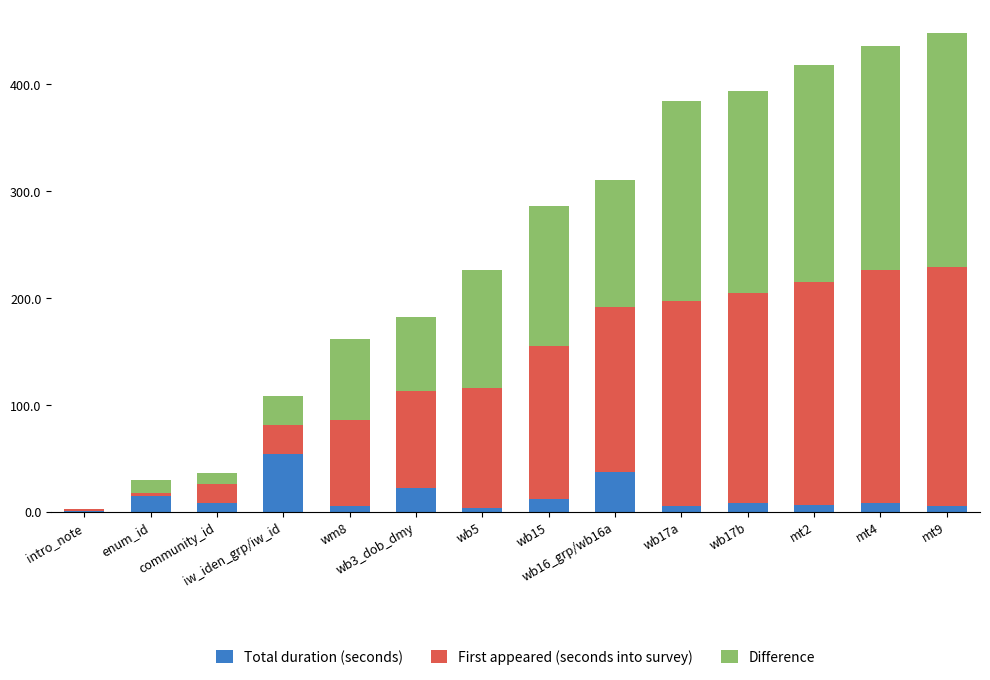

Count the number of data series in this chart.

3